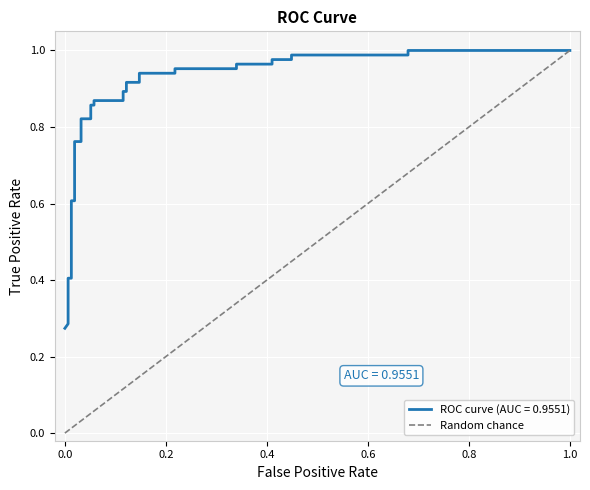

What is the difference between the maximum and minimum values?

1